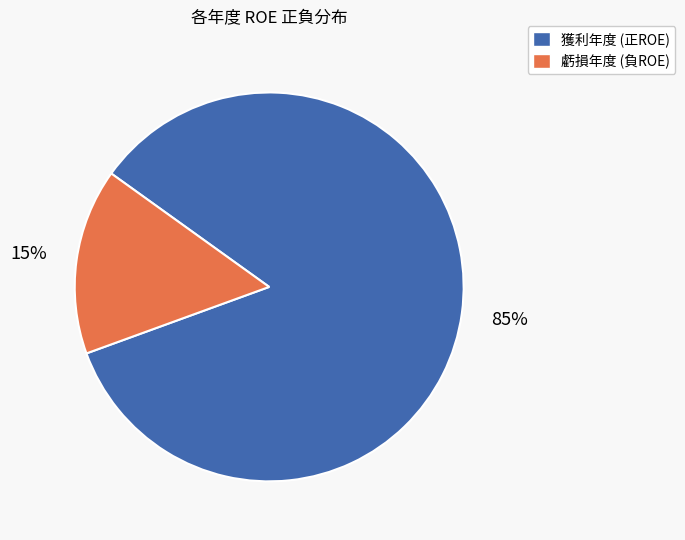

To the nearest percent, what is the average slice percentage?

50%